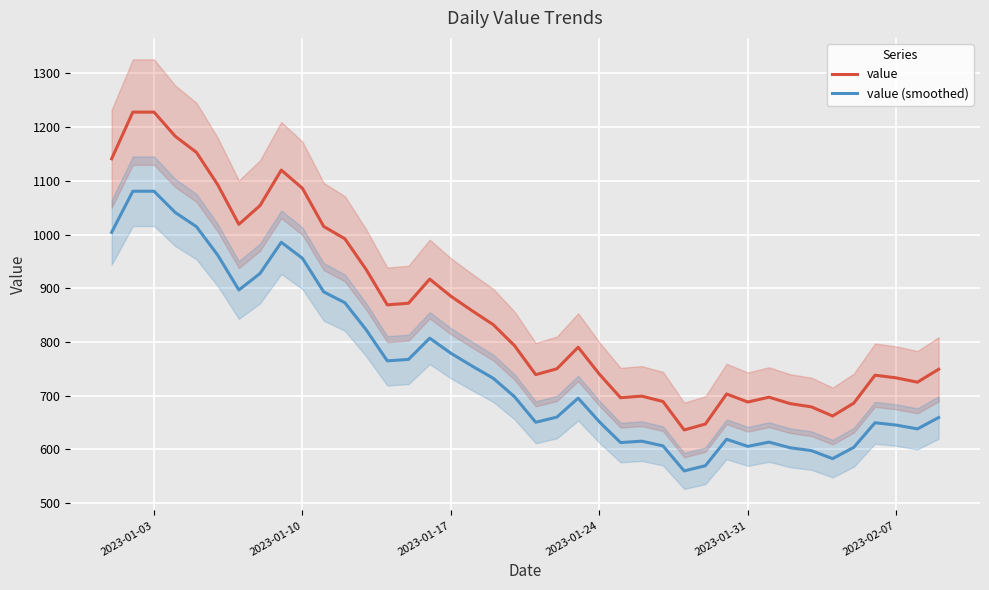

True or false: value (smoothed) and value intersect in this chart.

False